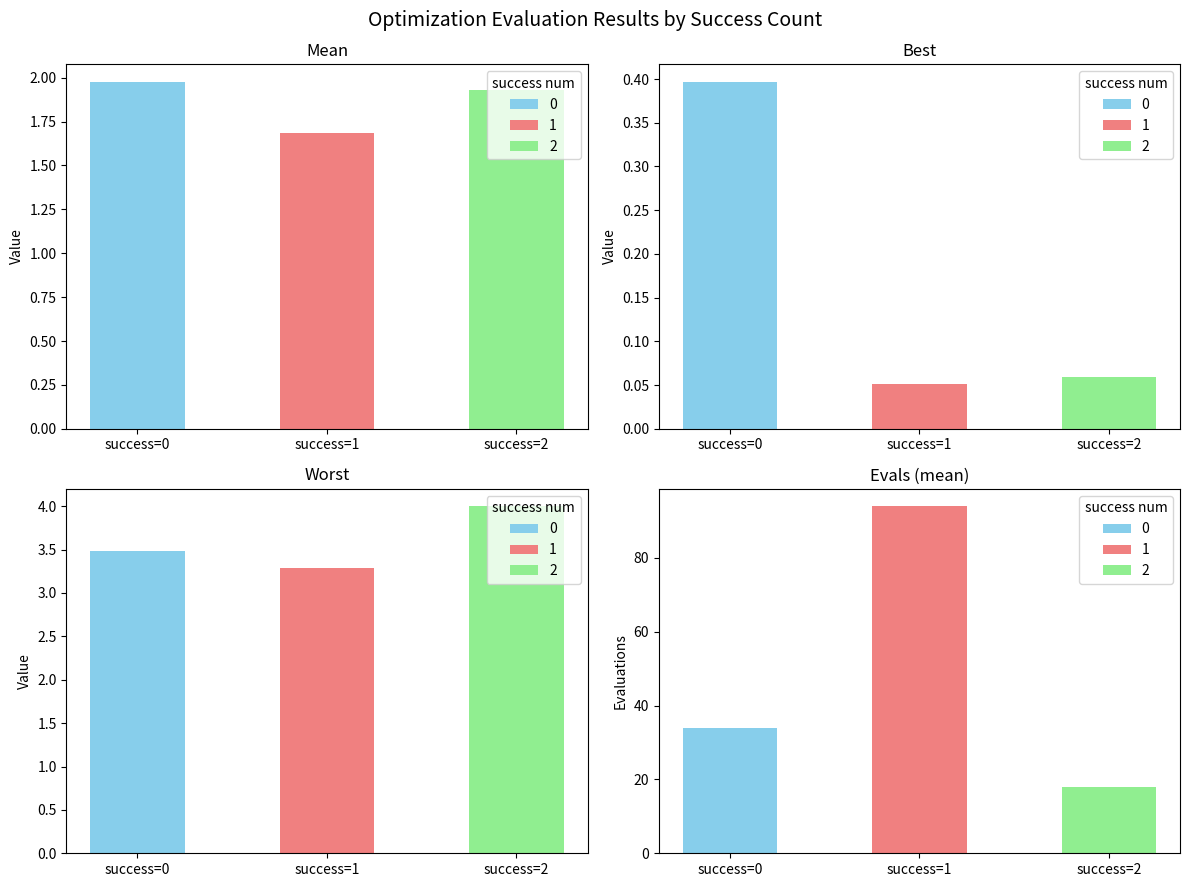

Which series has the widest spread of values?

evals